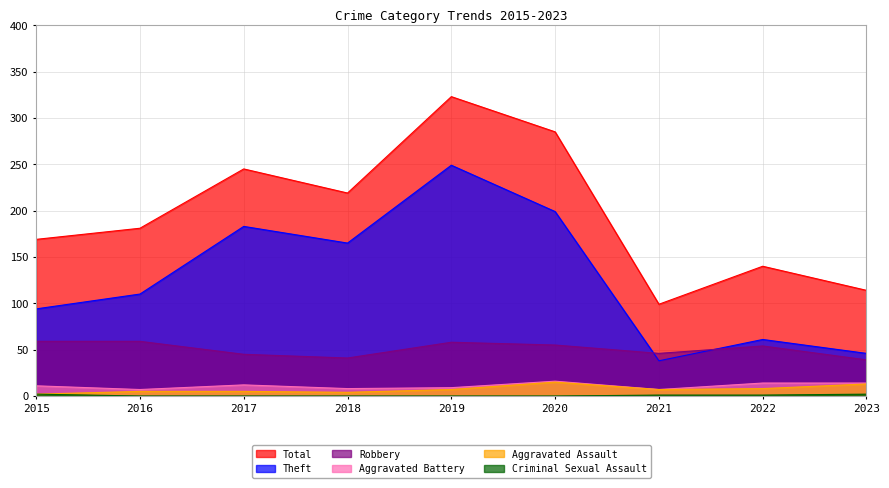

Which series has the largest total across all categories?

Total